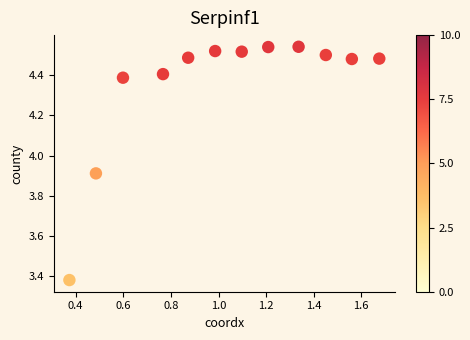

What is the range of X values (max minus min)?

1.3